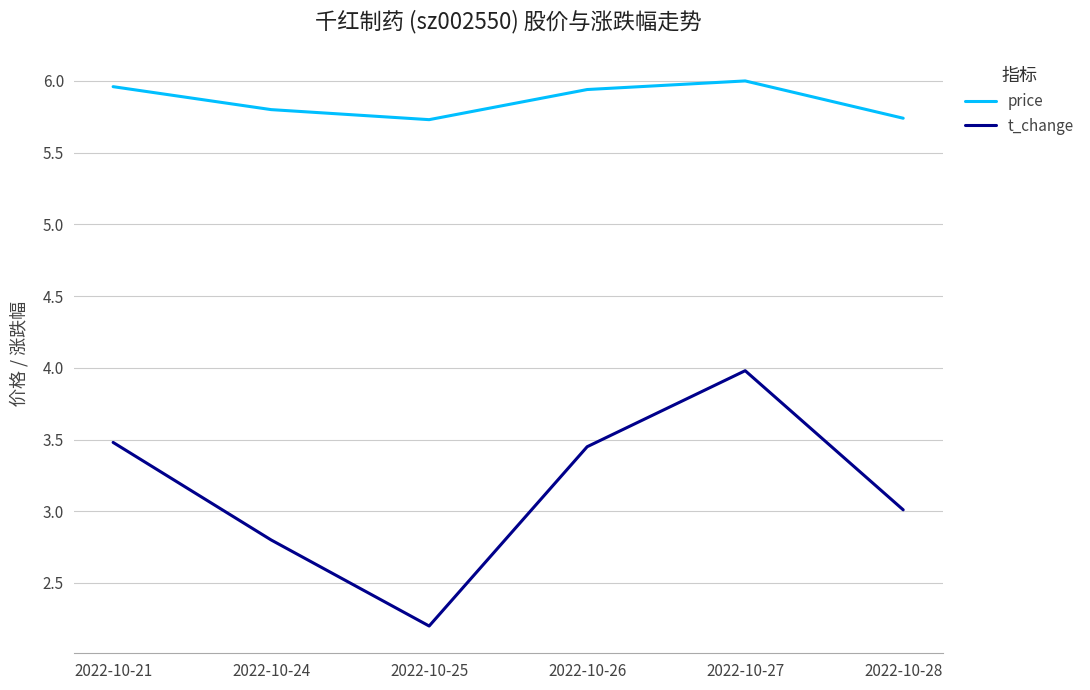

How many interior local peaks does the price series have?

1